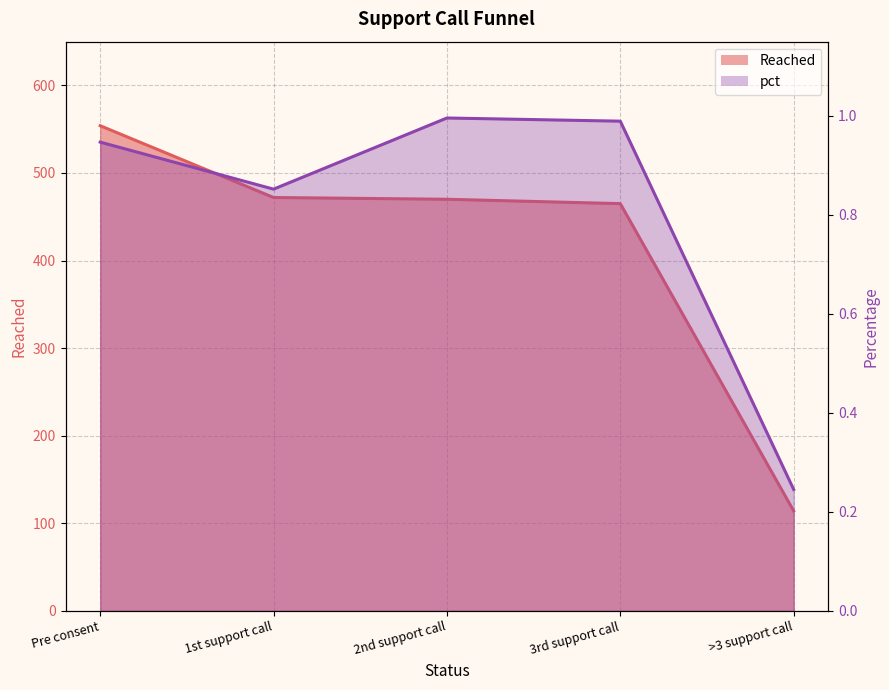

Which series has the widest spread of values?

Reached